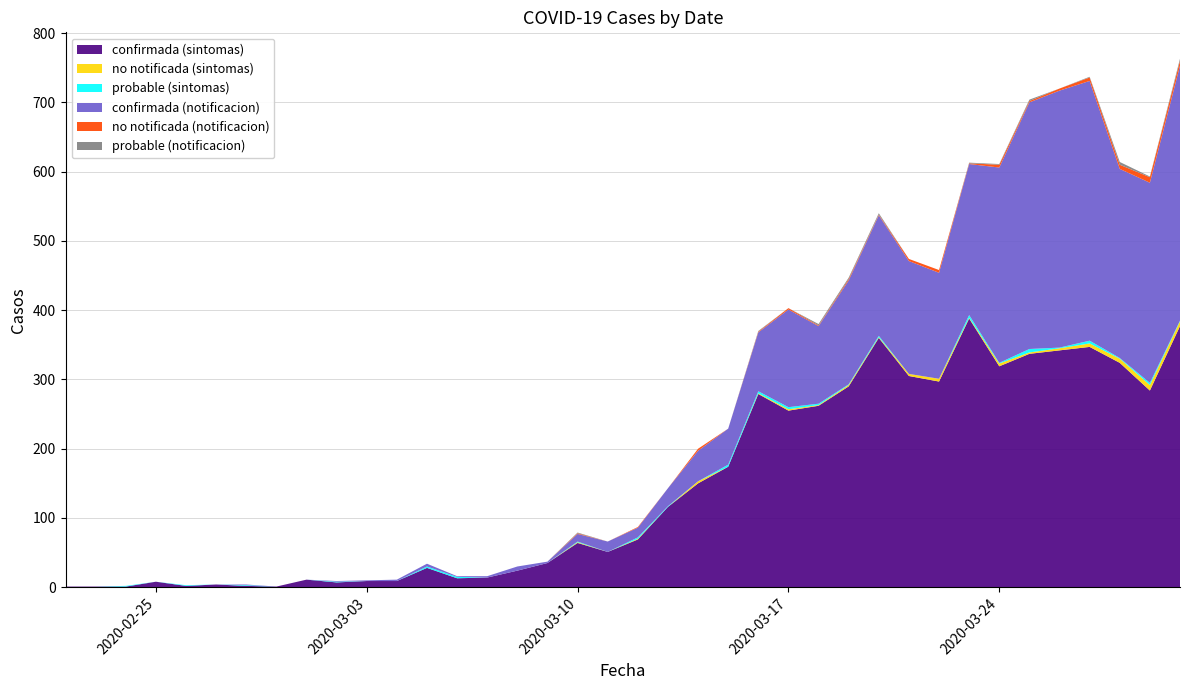

Reading right to left, what are all the values shown in this chart?

confirmada (sintomas): 377	284	324	347	342	337	319	388	297	305	360	290	262	255	279	174	150	116	69	51	64	35	24	14	13	28	9	9	7	11	1	2	4	2	8	1	1	1
no notificada (sintomas): 7	8	6	5	3	2	4	1	4	3	1	2	1	2	1	0	3	0	1	0	1	0	0	0	0	0	0	0	0	0	0	0	0	0	0	0	0	0
probable (sintomas): 1	3	1	4	1	5	1	4	0	0	2	1	2	3	3	3	0	1	2	0	1	0	0	0	2	2	0	0	1	0	0	1	0	1	0	1	0	0
confirmada (notificacion): 368	289	273	375	371	356	282	218	153	163	174	150	112	141	85	52	44	26	14	15	11	2	6	2	1	4	2	1	1	0	0	1	0	0	0	0	0	0
no notificada (notificacion): 7	8	6	5	3	2	4	1	4	3	1	2	1	2	1	0	3	0	1	0	1	0	0	0	0	0	0	0	0	0	0	0	0	0	0	0	0	0
probable (notificacion): 3	1	4	1	0	2	1	1	0	0	2	2	2	0	1	0	0	0	0	0	1	0	0	0	0	0	0	0	0	0	0	0	0	0	0	0	0	0